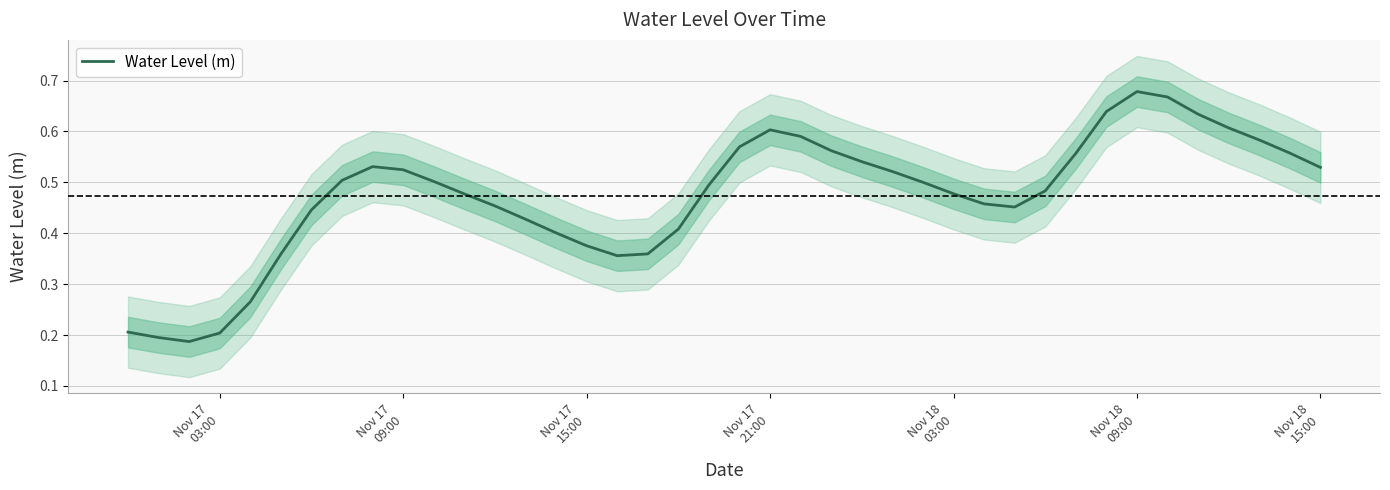

At which category does the chart reach its peak across all series?

Nov 18 09:00